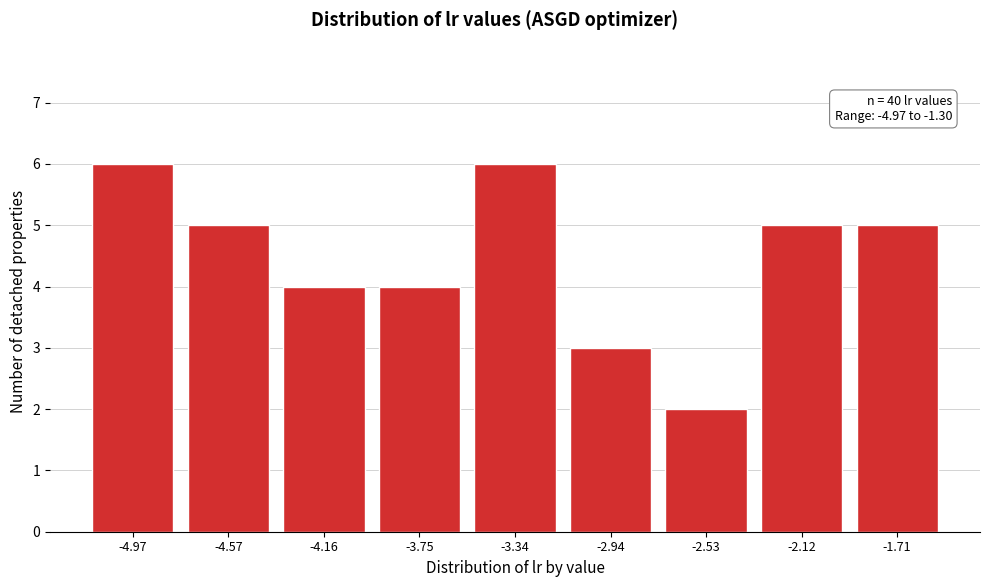

Reading left to right, list all the values displayed in this chart.

6	5	4	4	6	3	2	5	5